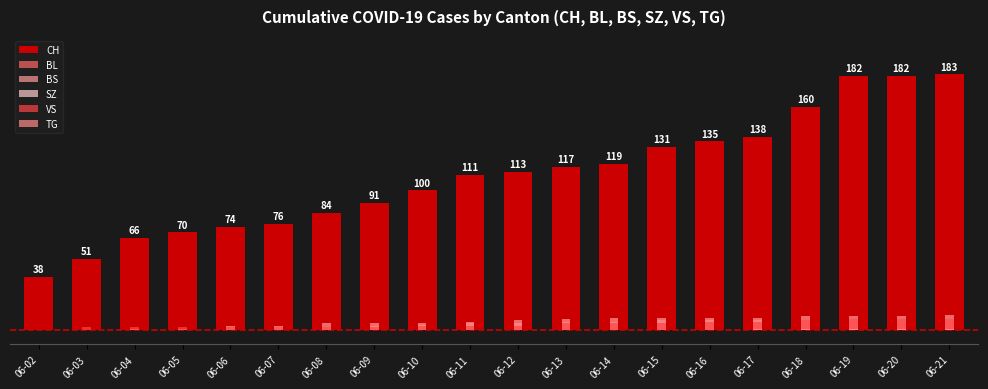

Reading right to left, transcribe all the data shown in this chart.

CH: 06-21=183	06-20=182	06-19=182	06-18=160	06-17=138	06-16=135	06-15=131	06-14=119	06-13=117	06-12=113	06-11=111	06-10=100	06-09=91	06-08=84	06-07=76	06-06=74	06-05=70	06-04=66	06-03=51	06-02=38
BL: 06-21=8	06-20=8	06-19=8	06-18=7	06-17=7	06-16=7	06-15=7	06-14=6	06-13=6	06-12=5	06-11=5	06-10=4	06-09=3	06-08=2	06-07=2	06-06=1	06-05=0	06-04=0	06-03=0	06-02=0
BS: 06-21=11	06-20=10	06-19=10	06-18=10	06-17=9	06-16=9	06-15=9	06-14=9	06-13=8	06-12=7	06-11=6	06-10=5	06-09=5	06-08=5	06-07=3	06-06=3	06-05=1	06-04=1	06-03=0	06-02=0
SZ: 06-21=1	06-20=1	06-19=1	06-18=0	06-17=0	06-16=0	06-15=0	06-14=0	06-13=0	06-12=0	06-11=0	06-10=0	06-09=0	06-08=0	06-07=0	06-06=0	06-05=0	06-04=0	06-03=0	06-02=0
VS: 06-21=8	06-20=8	06-19=8	06-18=7	06-17=6	06-16=6	06-15=5	06-14=5	06-13=5	06-12=3	06-11=3	06-10=3	06-09=2	06-08=2	06-07=2	06-06=2	06-05=2	06-04=2	06-03=2	06-02=0
TG: 06-21=1	06-20=1	06-19=1	06-18=1	06-17=1	06-16=0	06-15=0	06-14=0	06-13=0	06-12=0	06-11=0	06-10=0	06-09=0	06-08=0	06-07=0	06-06=0	06-05=0	06-04=0	06-03=0	06-02=0